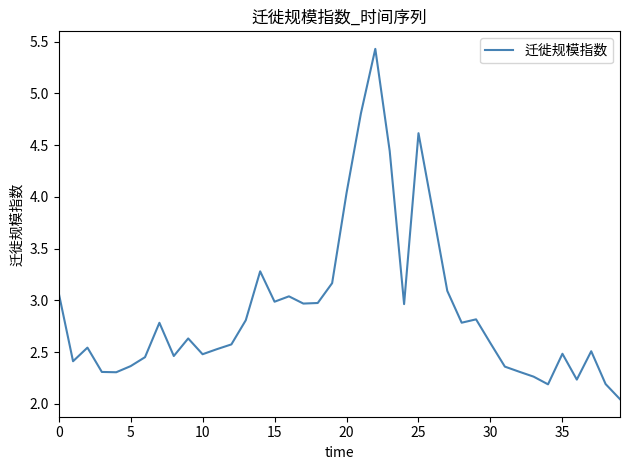

What is the difference between the maximum and minimum values?

3.4